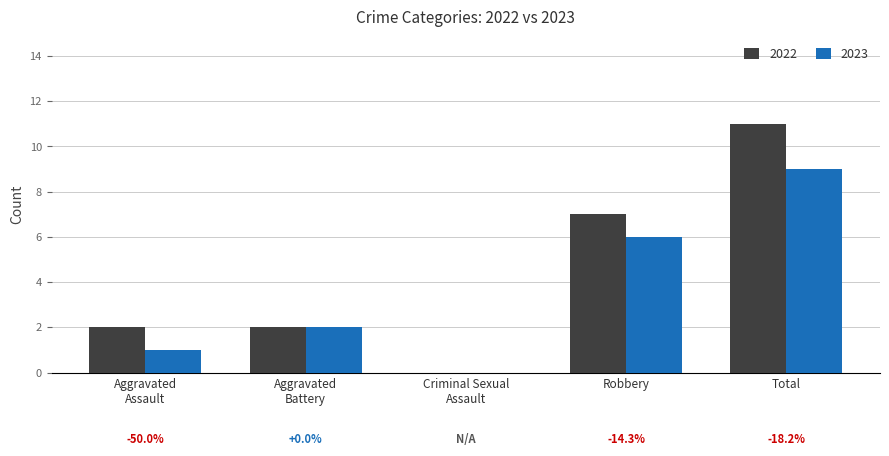

At which category is the sum across all series the highest?

Total